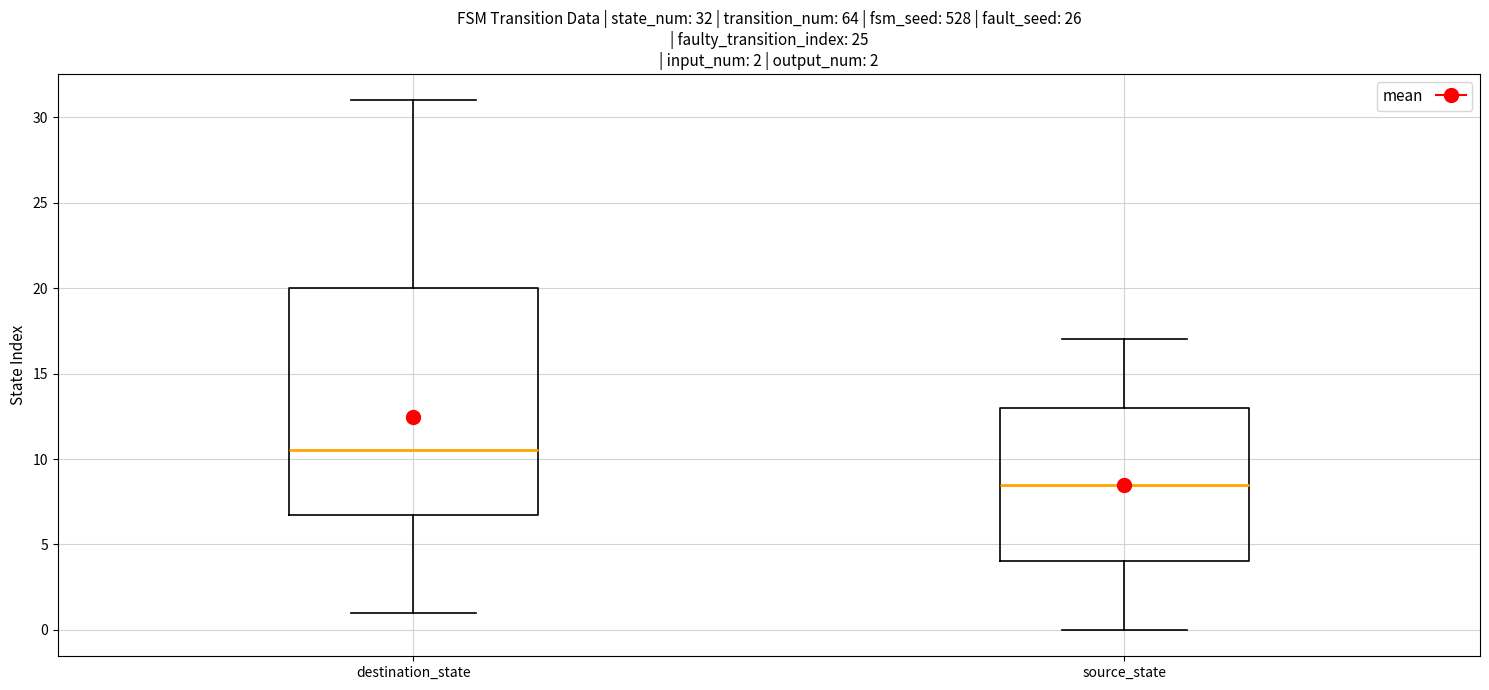

Which box's median line is the highest?

destination_state